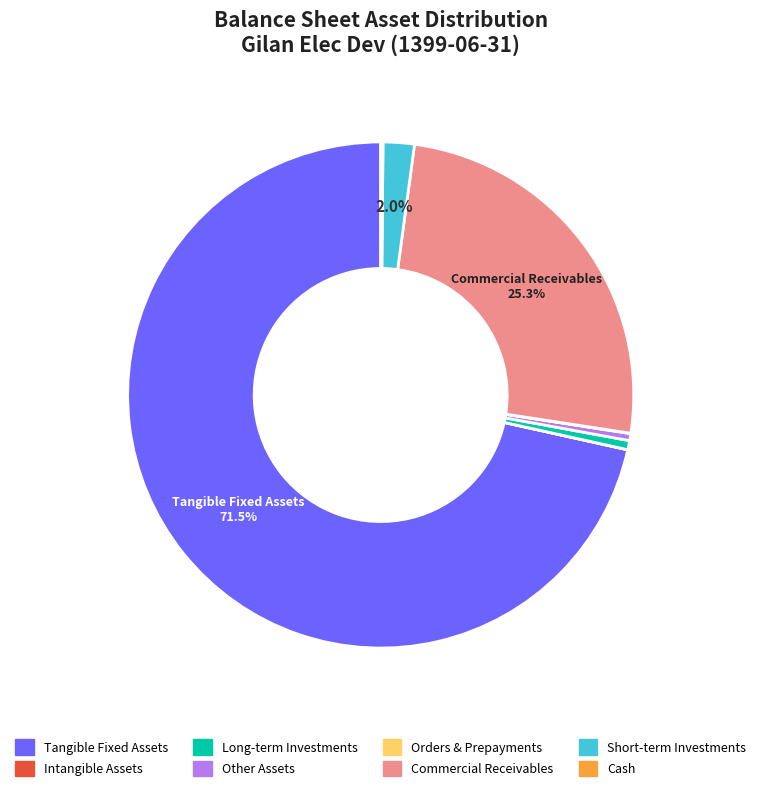

Is there a majority slice in this chart?

Yes